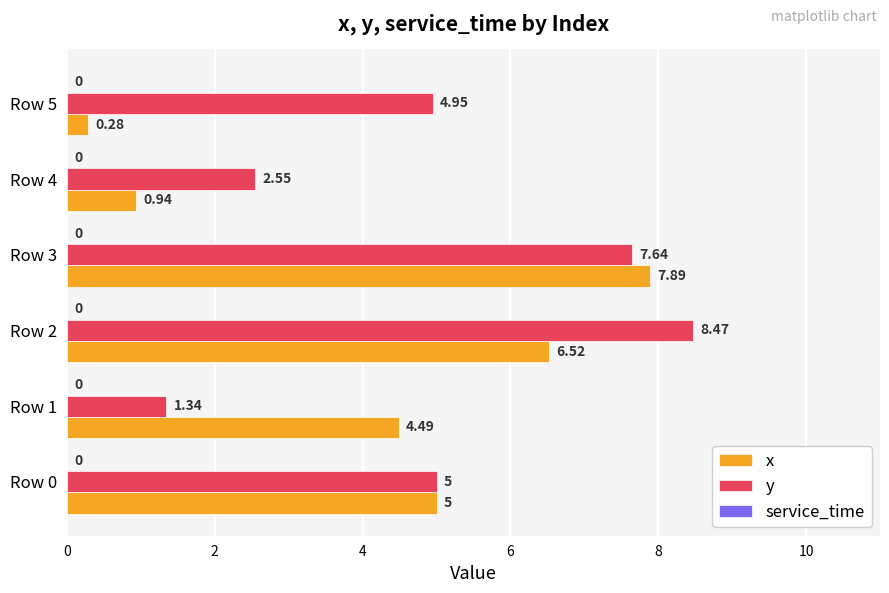

At how many categories does at least one series exceed 0?

6